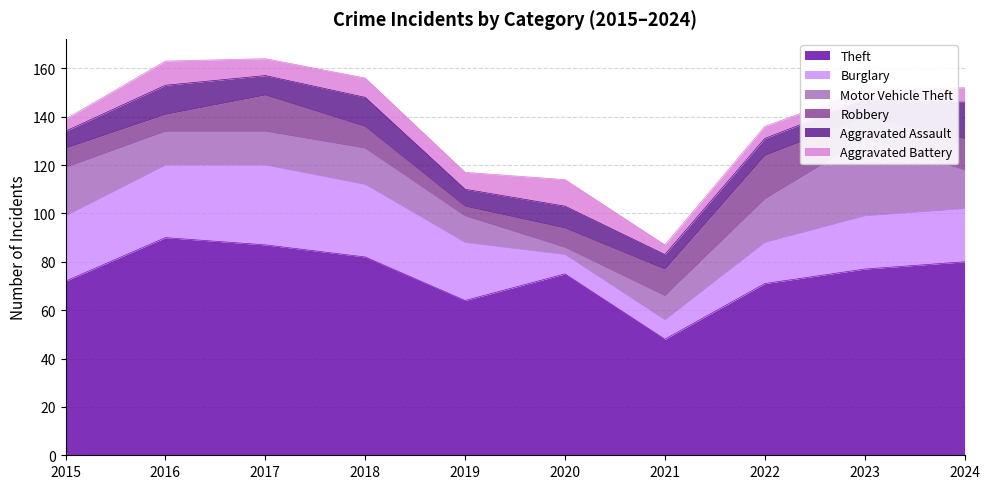

True or false: Aggravated Assault has a value of 3 at 2017.

False